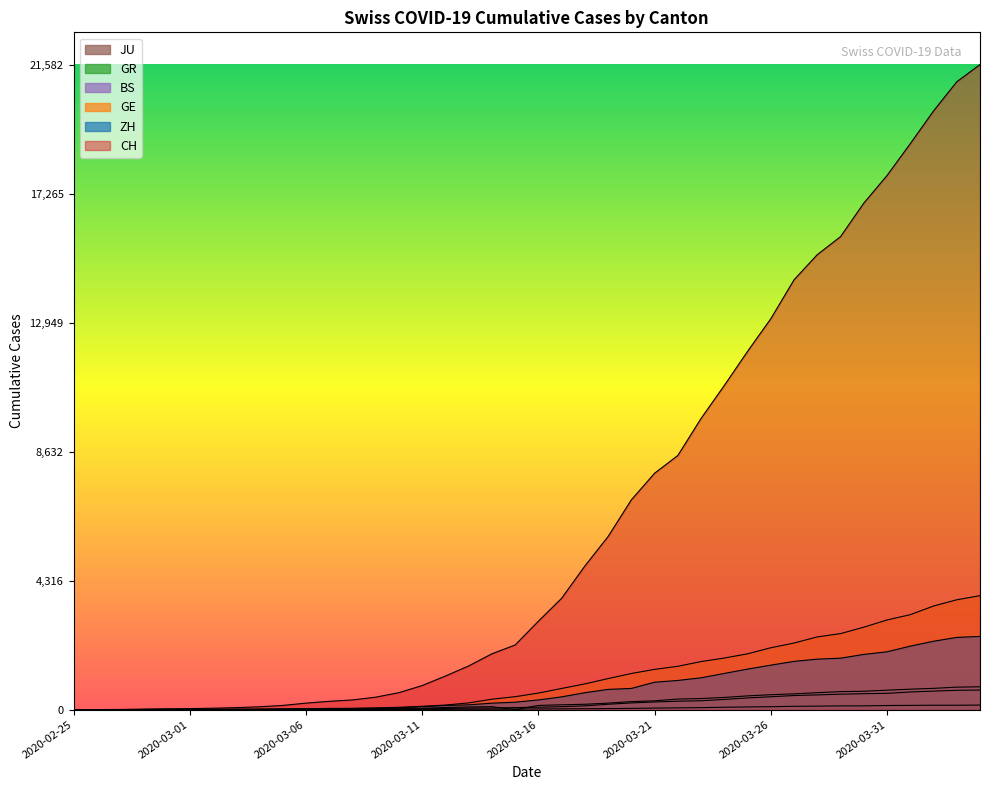

True or false: JU and CH cross at least once.

False